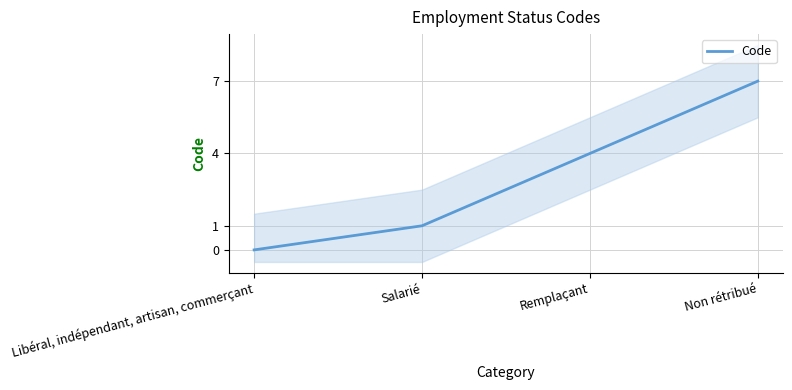

What is the value of the 4th point from the left?

7